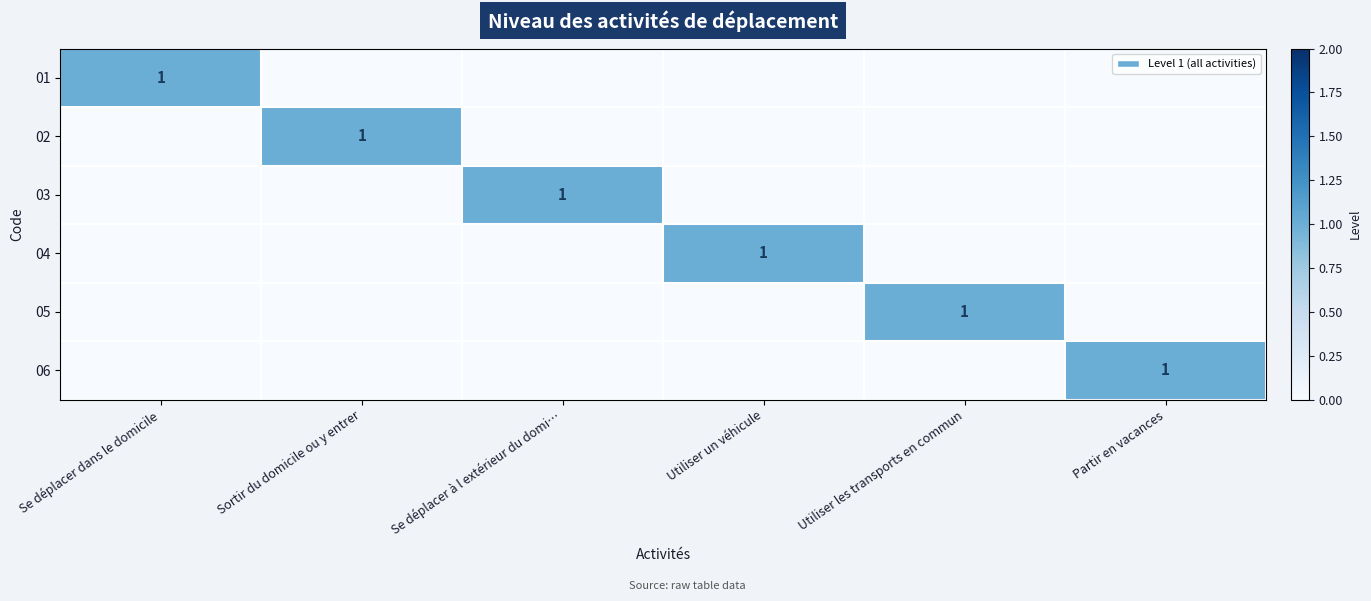

The 06 series shows 0 at Partir en vacances. True or false?

False